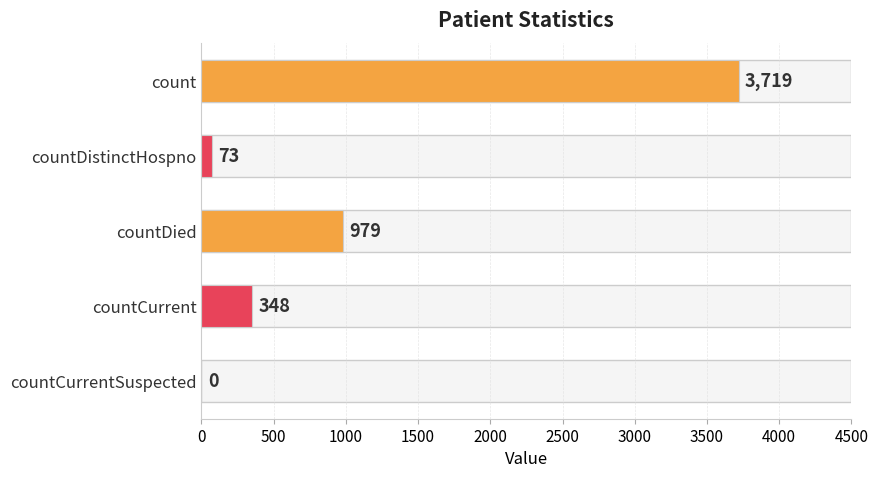

What is the sum of all values?

5119